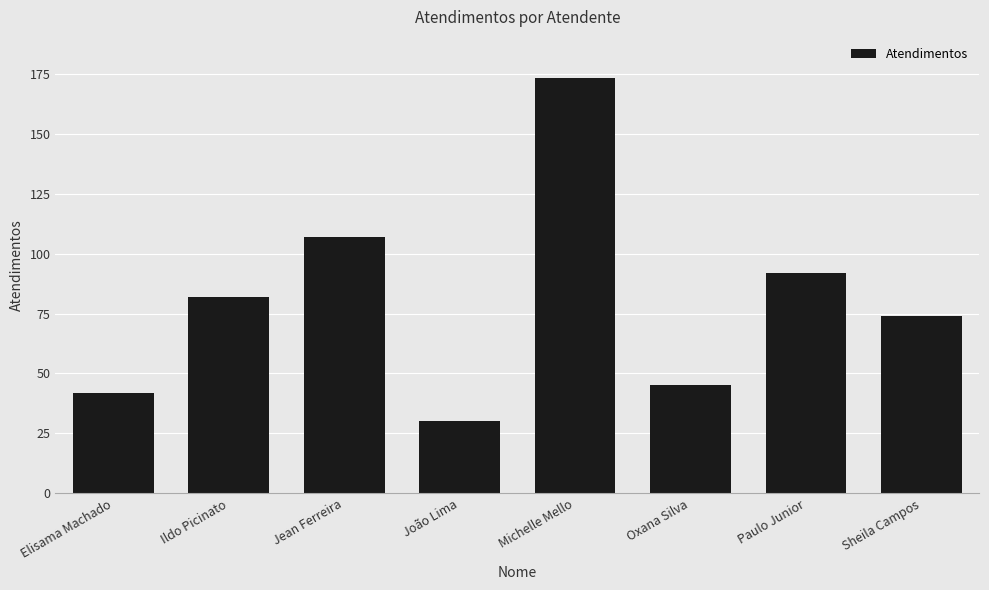

Reading left to right, list all the values displayed in this chart.

42	82	107	30	173	45	92	74